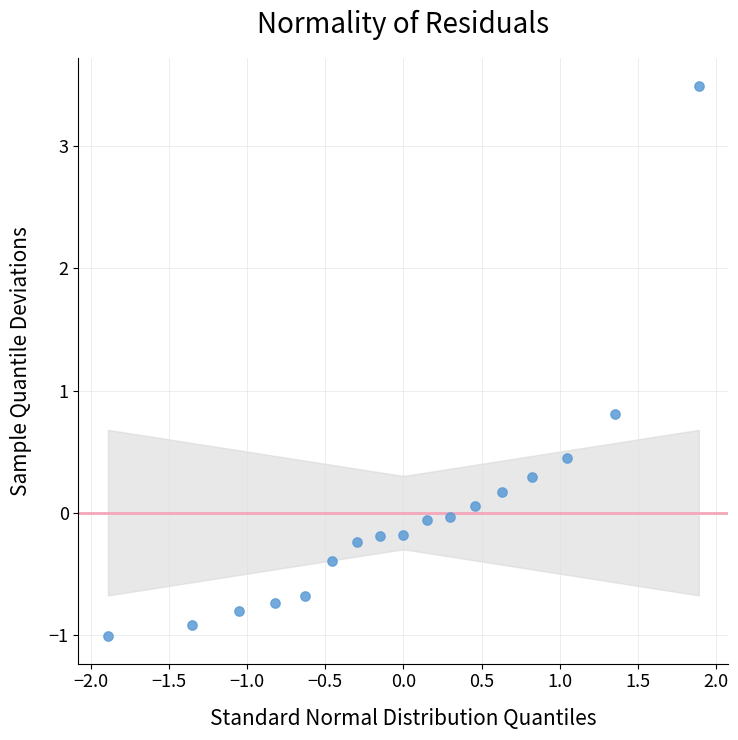

What Y value in the scatter plot is closest to 1?

0.8